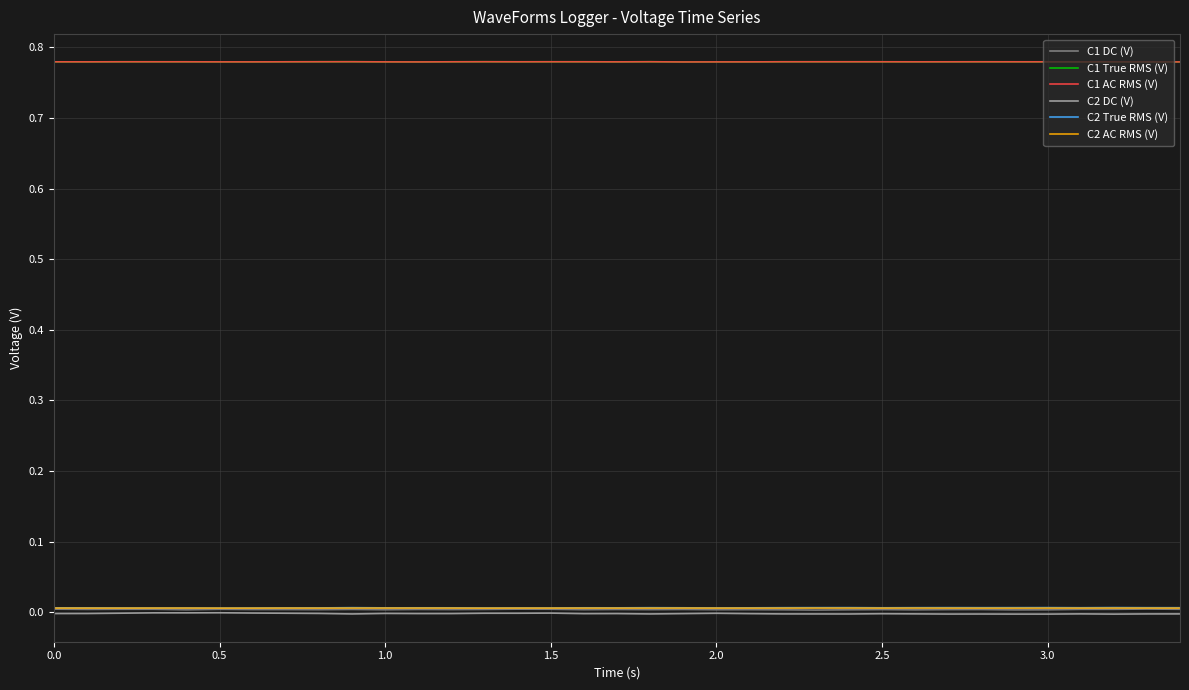

True or false: C1 True RMS (V) and C2 DC (V) cross at least once.

False